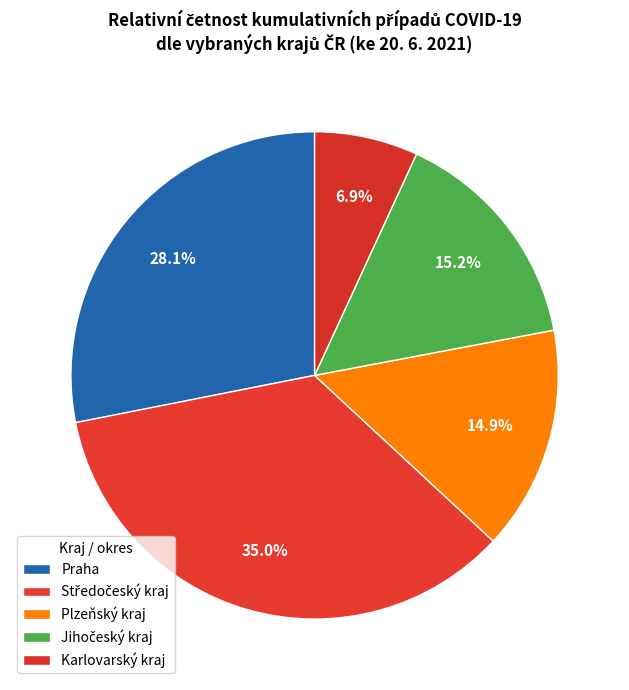

What is the largest slice in the pie chart?

Středočeský kraj